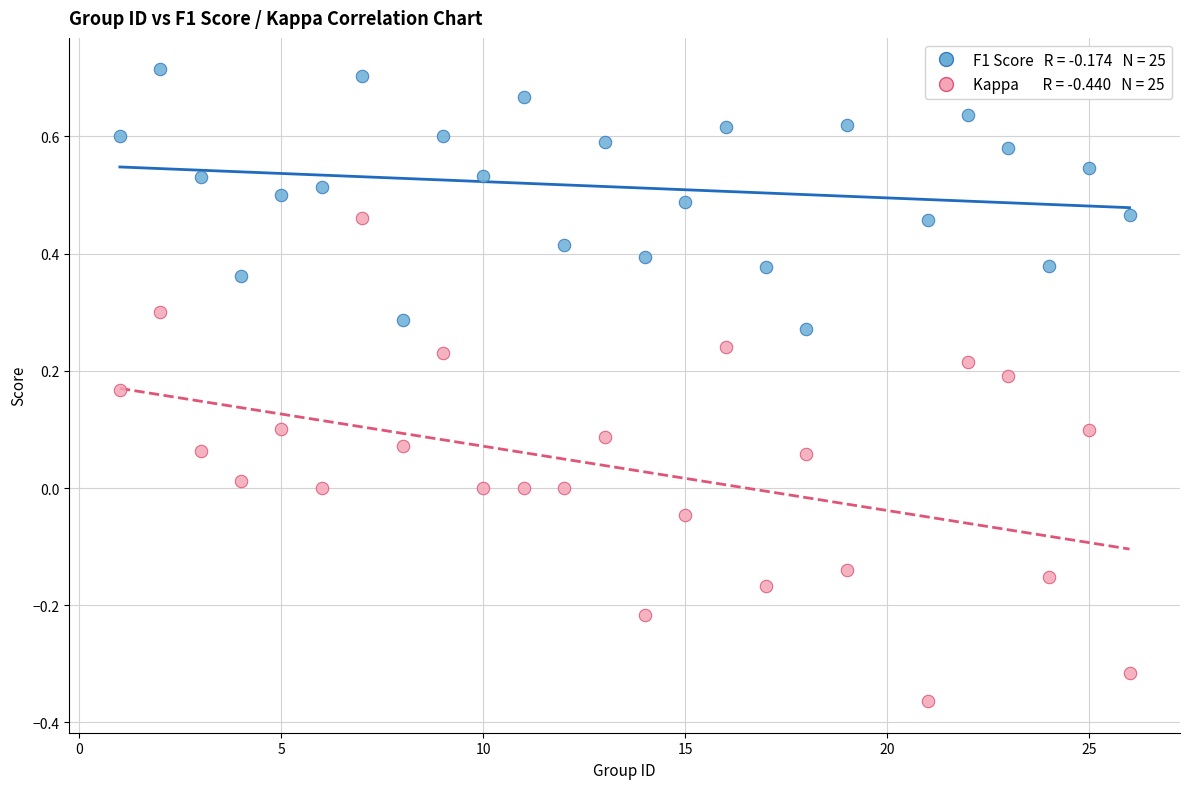

Across all data points, what is the range of Y values (max minus min)?

1.1